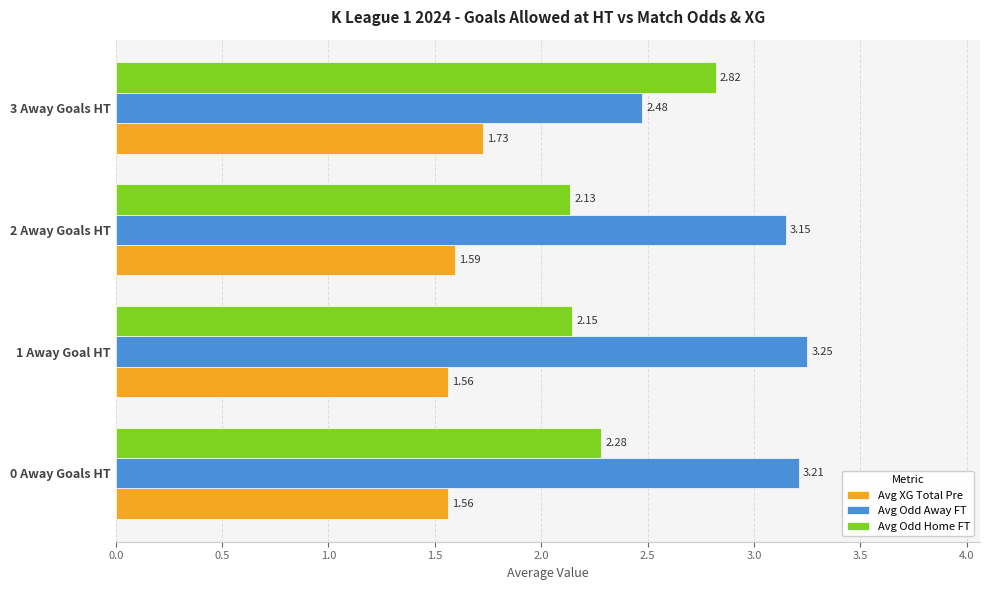

Rank the categories by Avg Odd Home FT value from highest to lowest.

3 Away Goals HT, 0 Away Goals HT, 1 Away Goal HT, 2 Away Goals HT